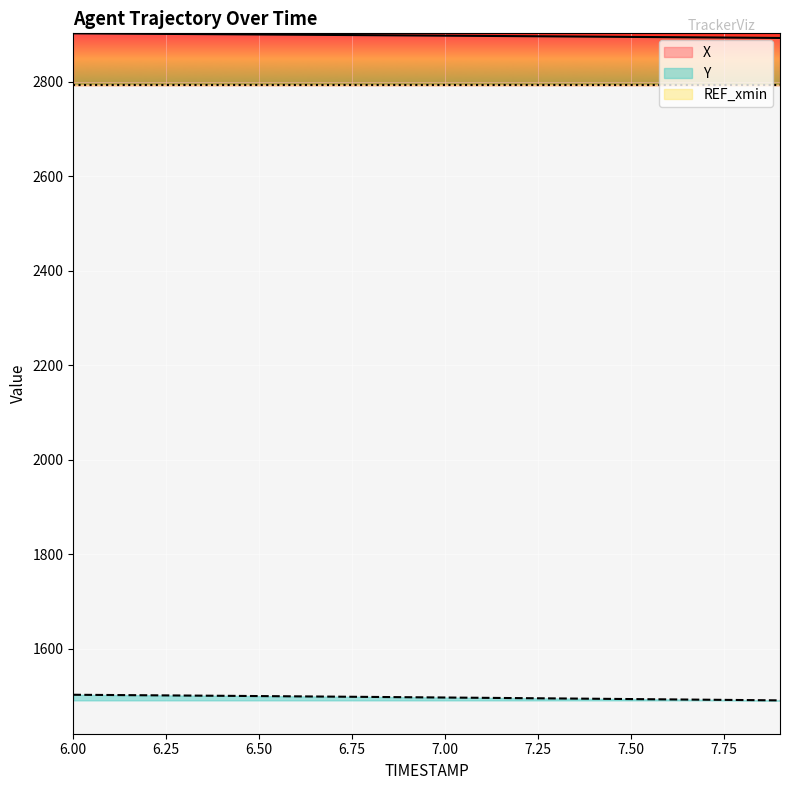

True or false: Y and X intersect in this chart.

False